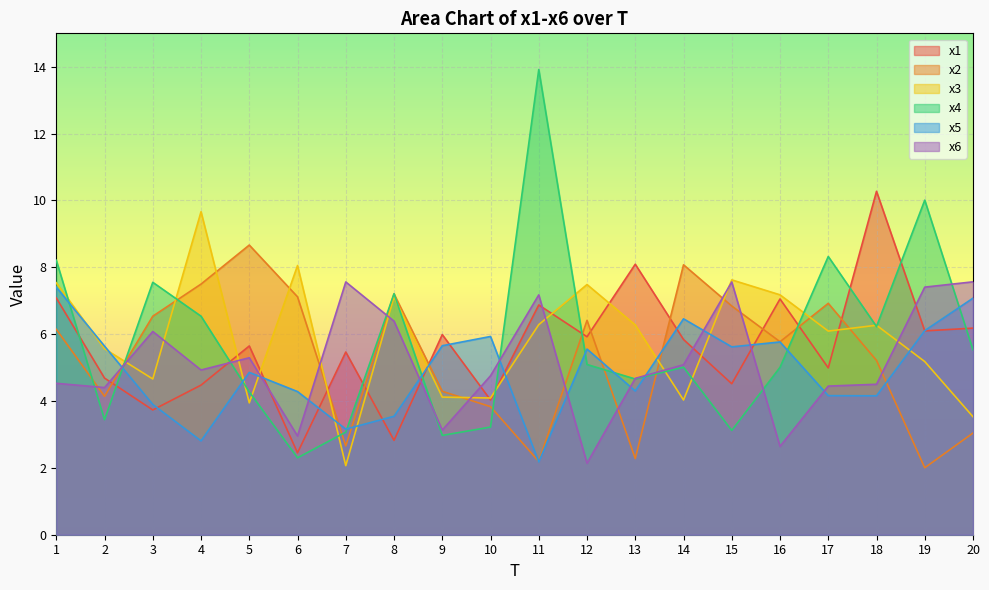

What is the minimum value shown in the chart?

2.0